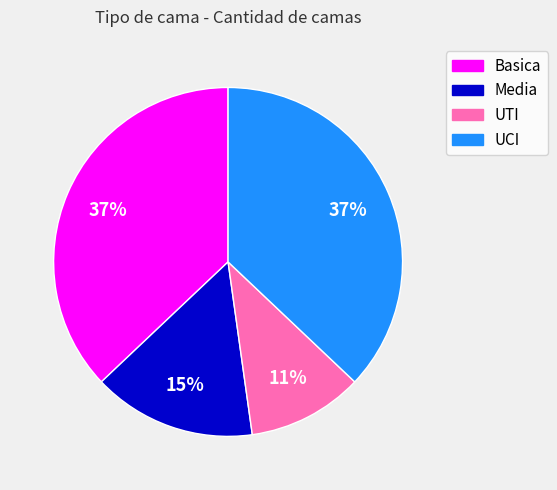

How many slices are in this pie chart?

4